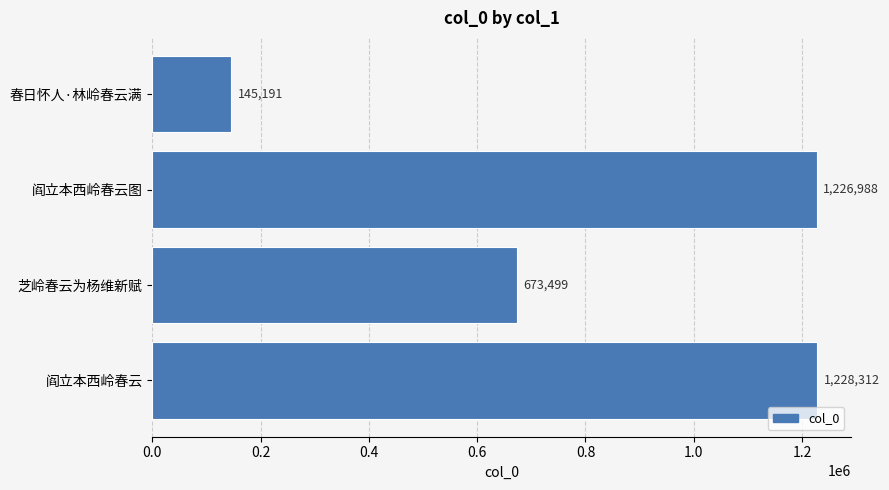

What is the smallest value displayed?

145191